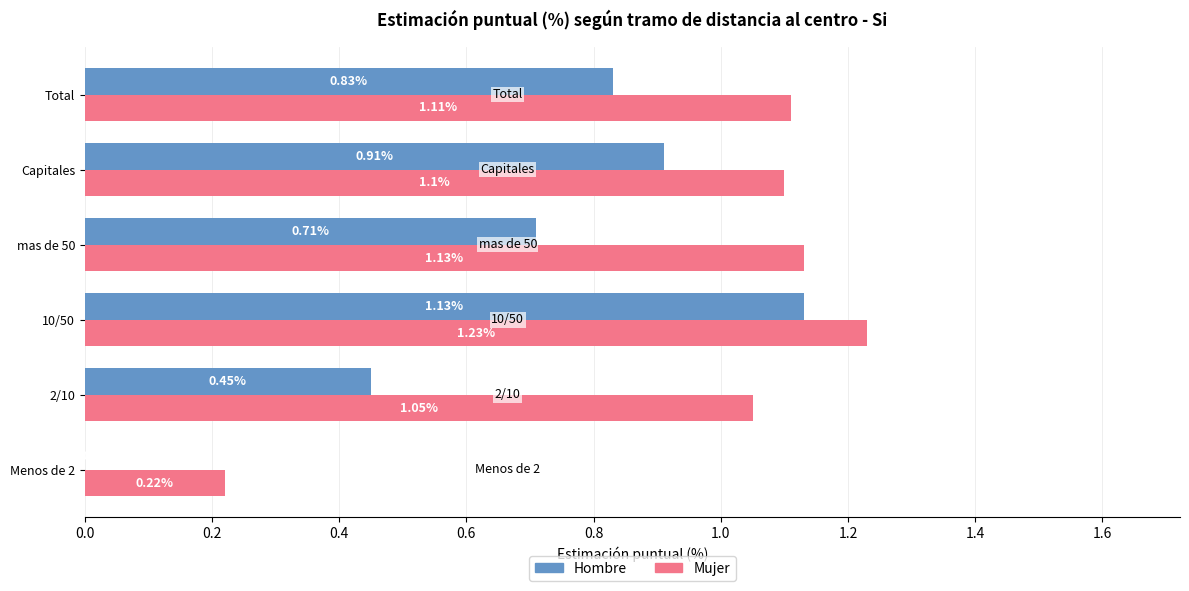

Which series changed the most between 2/10 and mas de 50?

Hombre